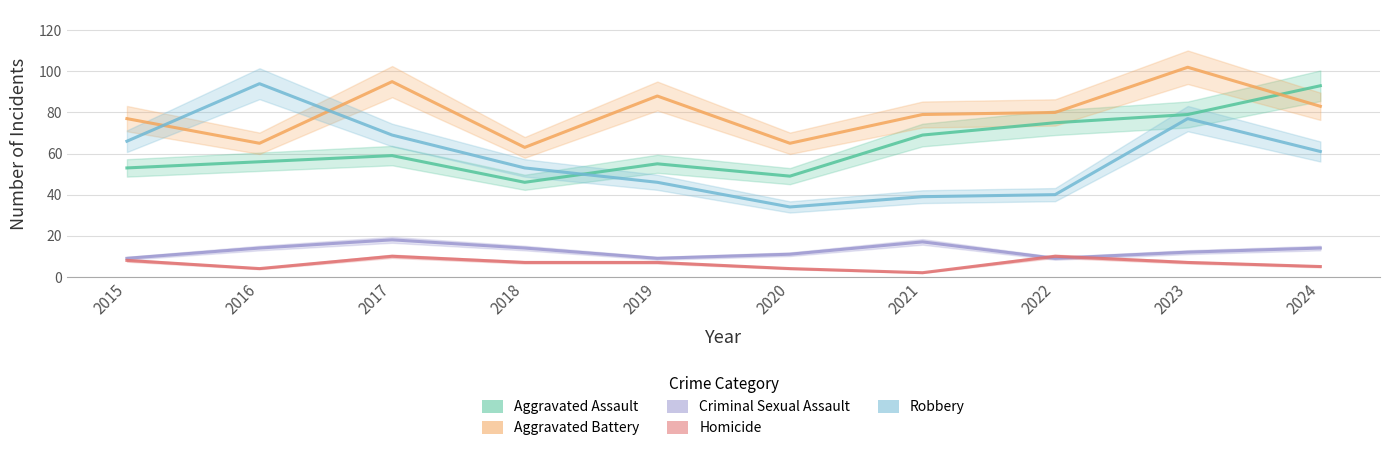

At which category is the sum across all series the highest?

2023